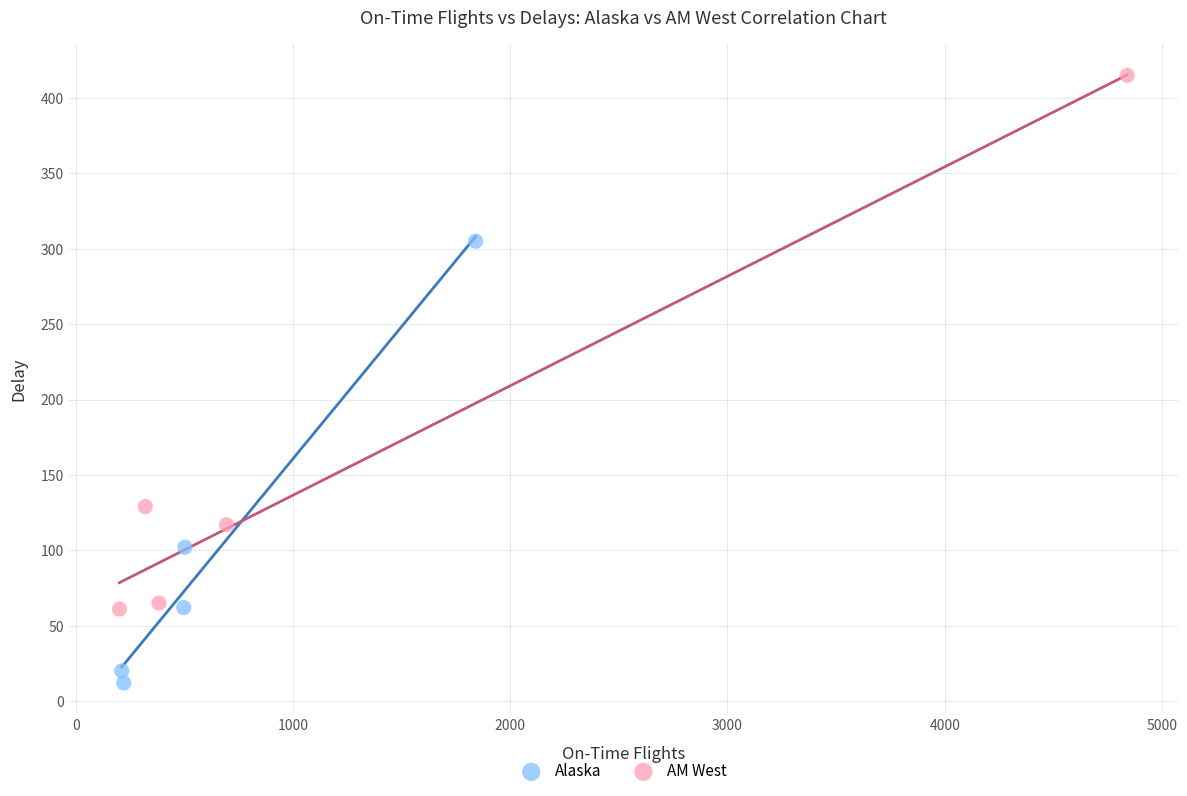

Which series contains the lowest Y value?

Alaska